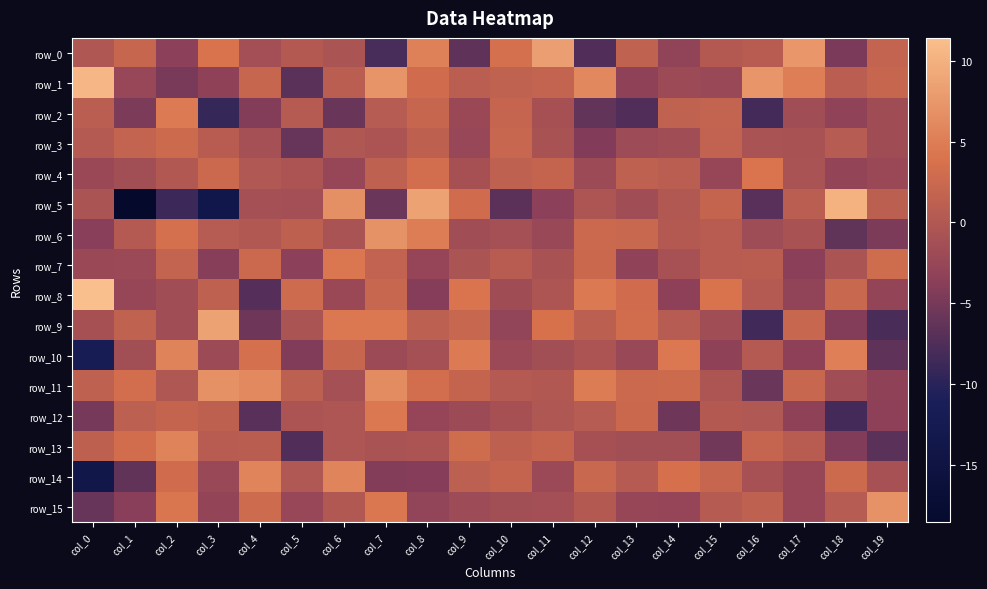

What is the greatest value displayed?

11.4